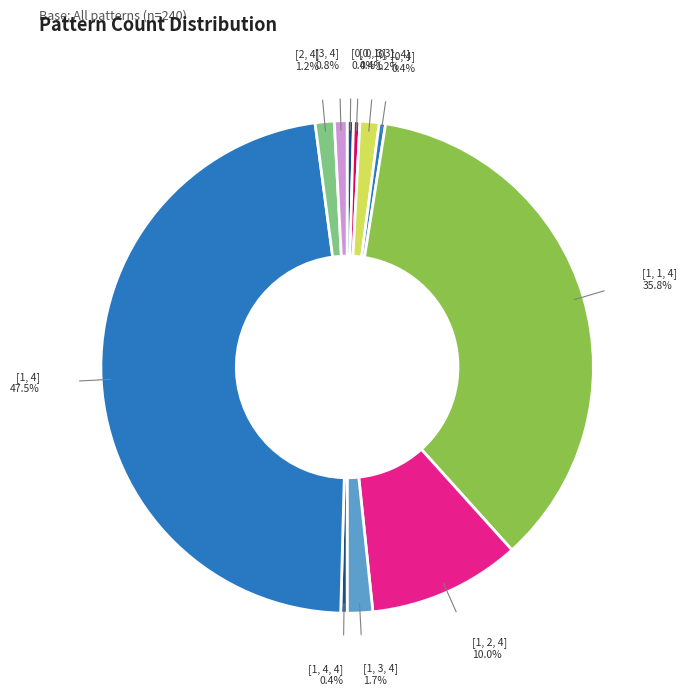

How many segments does this pie chart have?

11